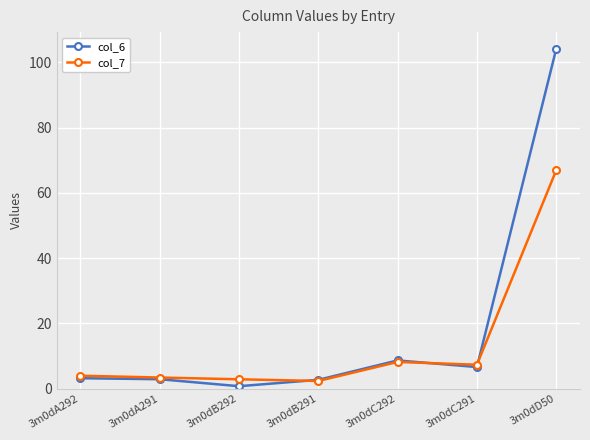

Is it true that col_6 equals 69.2 at 3m0dD50?

False